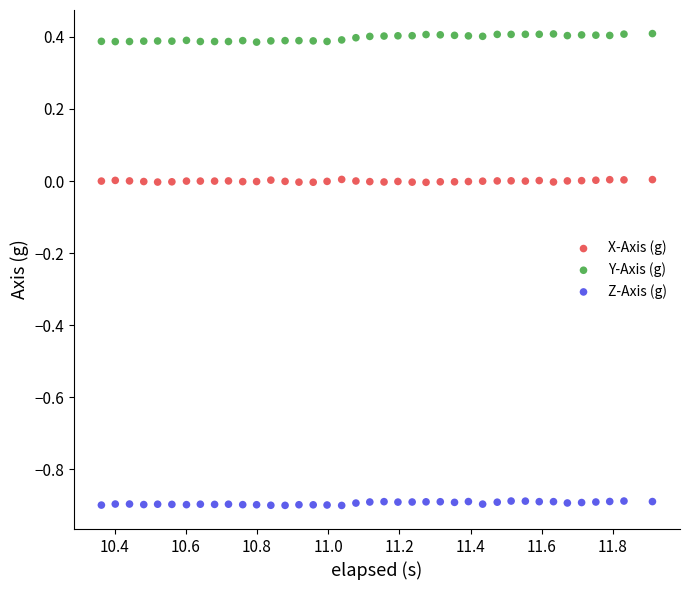

Across all data points, what is the range of Y values (max minus min)?

1.3